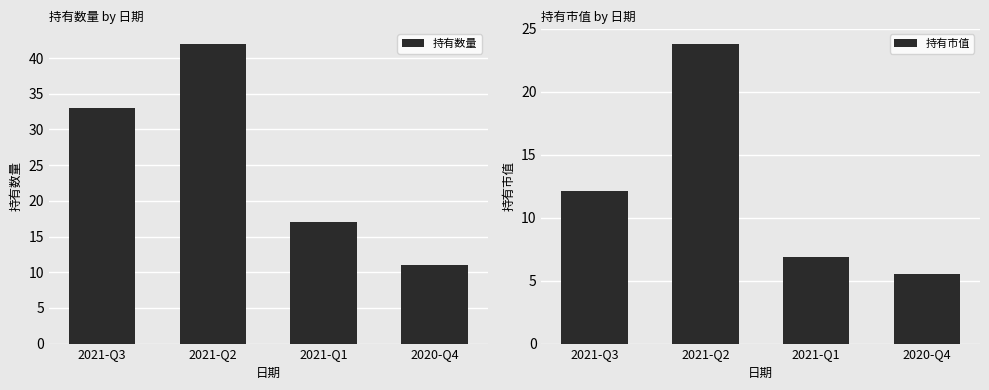

At which category is the sum across all series the highest?

2021-Q2